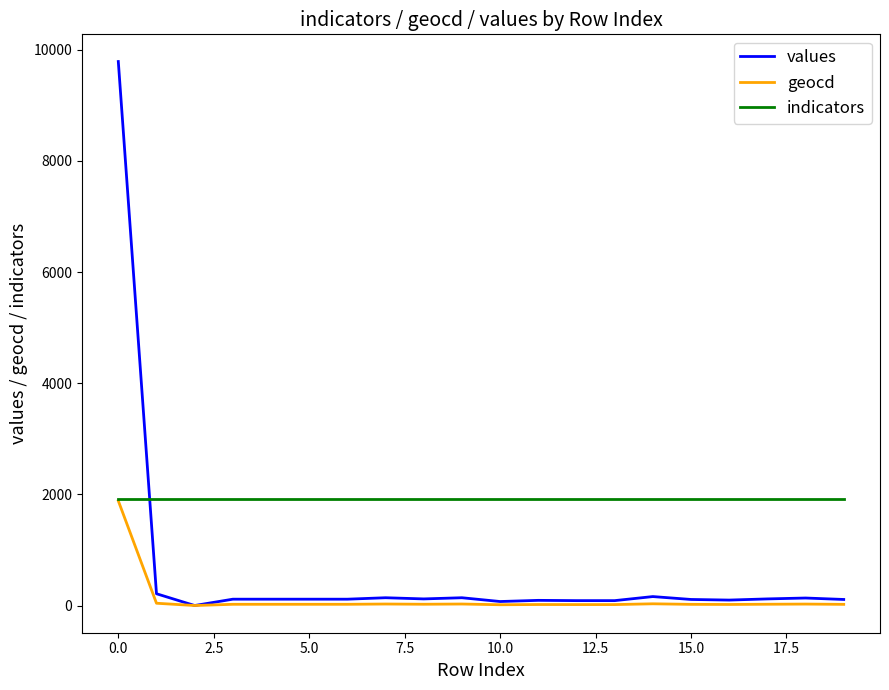

What is the maximum value for indicators?

1925